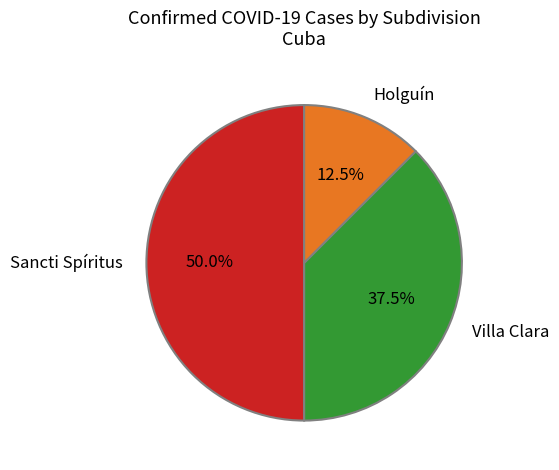

Approximately how many times larger is the value at Sancti Spíritus compared to Holguín?

4.0